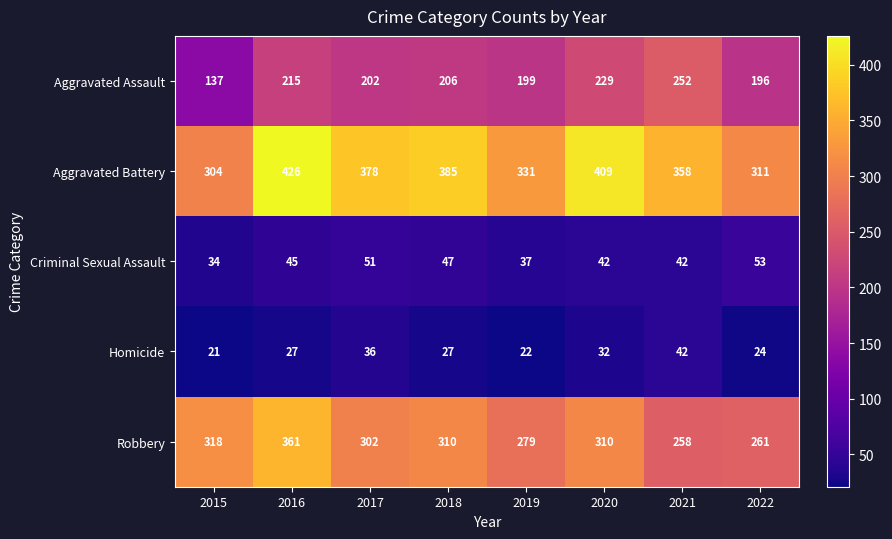

What is the approximate value of Criminal Sexual Assault at 2017?

51